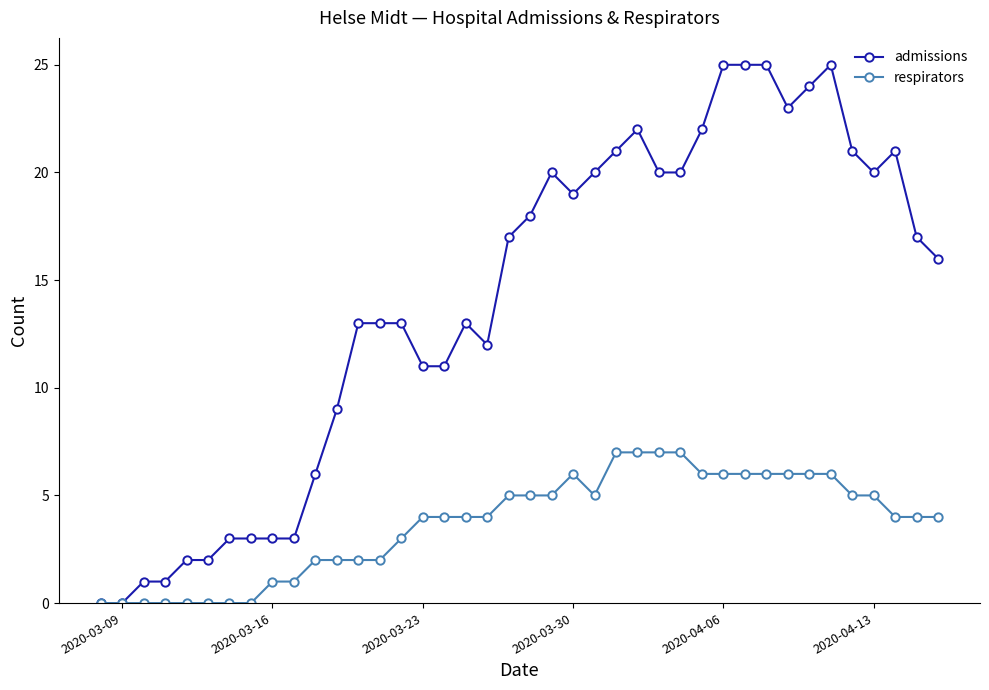

What are all the series names shown in the legend?

admissions, respirators